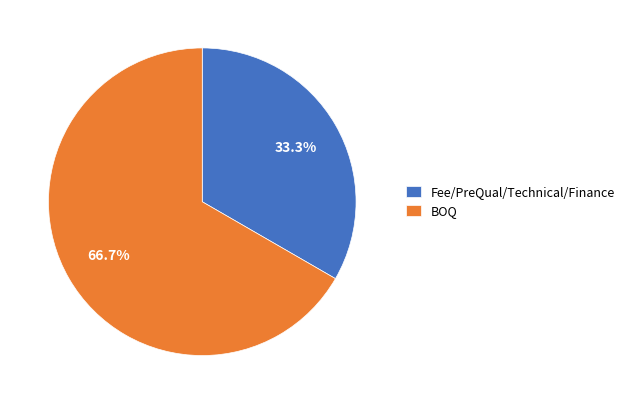

What percentage is the Fee/PreQual/Technical/Finance slice, to the nearest percent?

33%